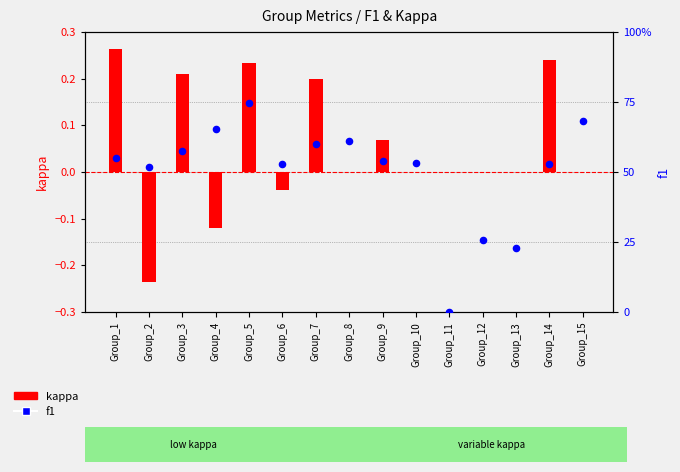

Which series has the widest spread of Y values?

f1